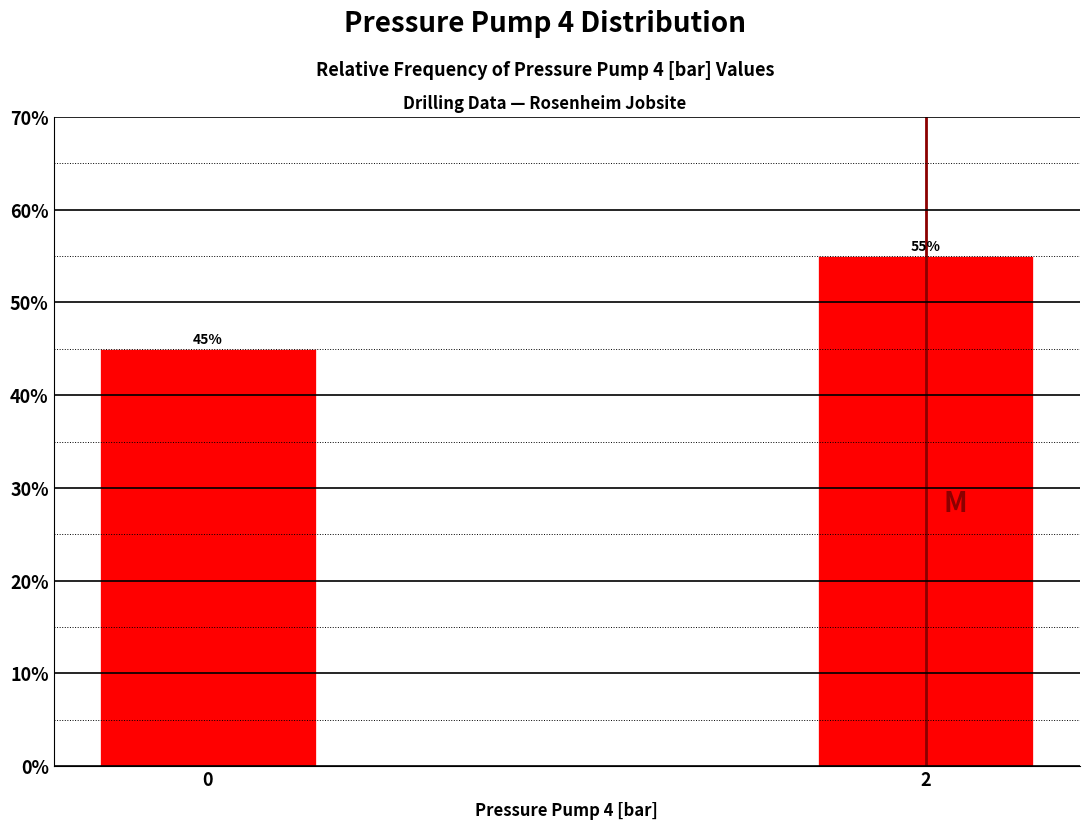

Reading right to left, what are all the values shown in this chart?

55.0	45.0